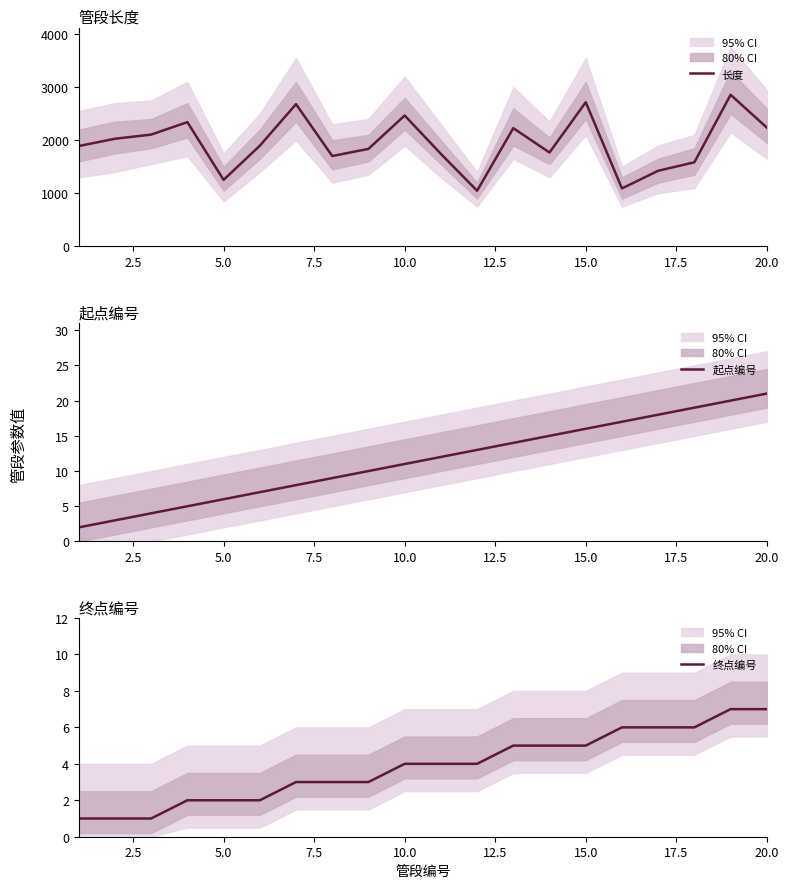

Reading left to right, what are all the values shown in this chart?

长度: 1890.1	2027.6	2105.7	2341.5	1252.3	1895.7	2680.2	1701.9	1836.2	2466.6	1742.4	1047.0	2227.5	1768.0	2716.8	1090.6	1423.7	1583.9	2856.9	2238.4
起点编号: 2.0	3.0	4.0	5.0	6.0	7.0	8.0	9.0	10.0	11.0	12.0	13.0	14.0	15.0	16.0	17.0	18.0	19.0	20.0	21.0
终点编号: 1.0	1.0	1.0	2.0	2.0	2.0	3.0	3.0	3.0	4.0	4.0	4.0	5.0	5.0	5.0	6.0	6.0	6.0	7.0	7.0